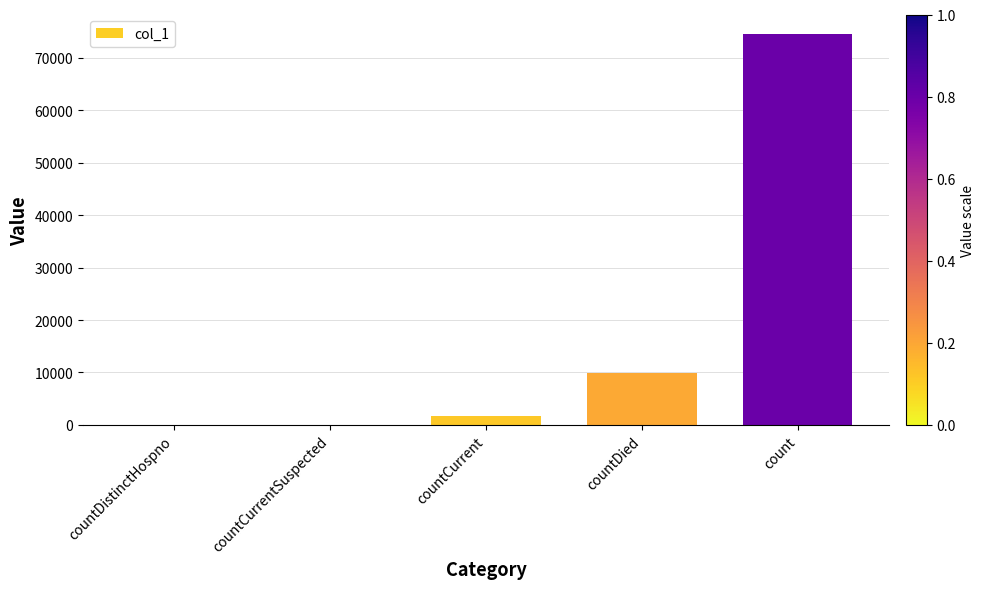

What is the sum of all values?

86145